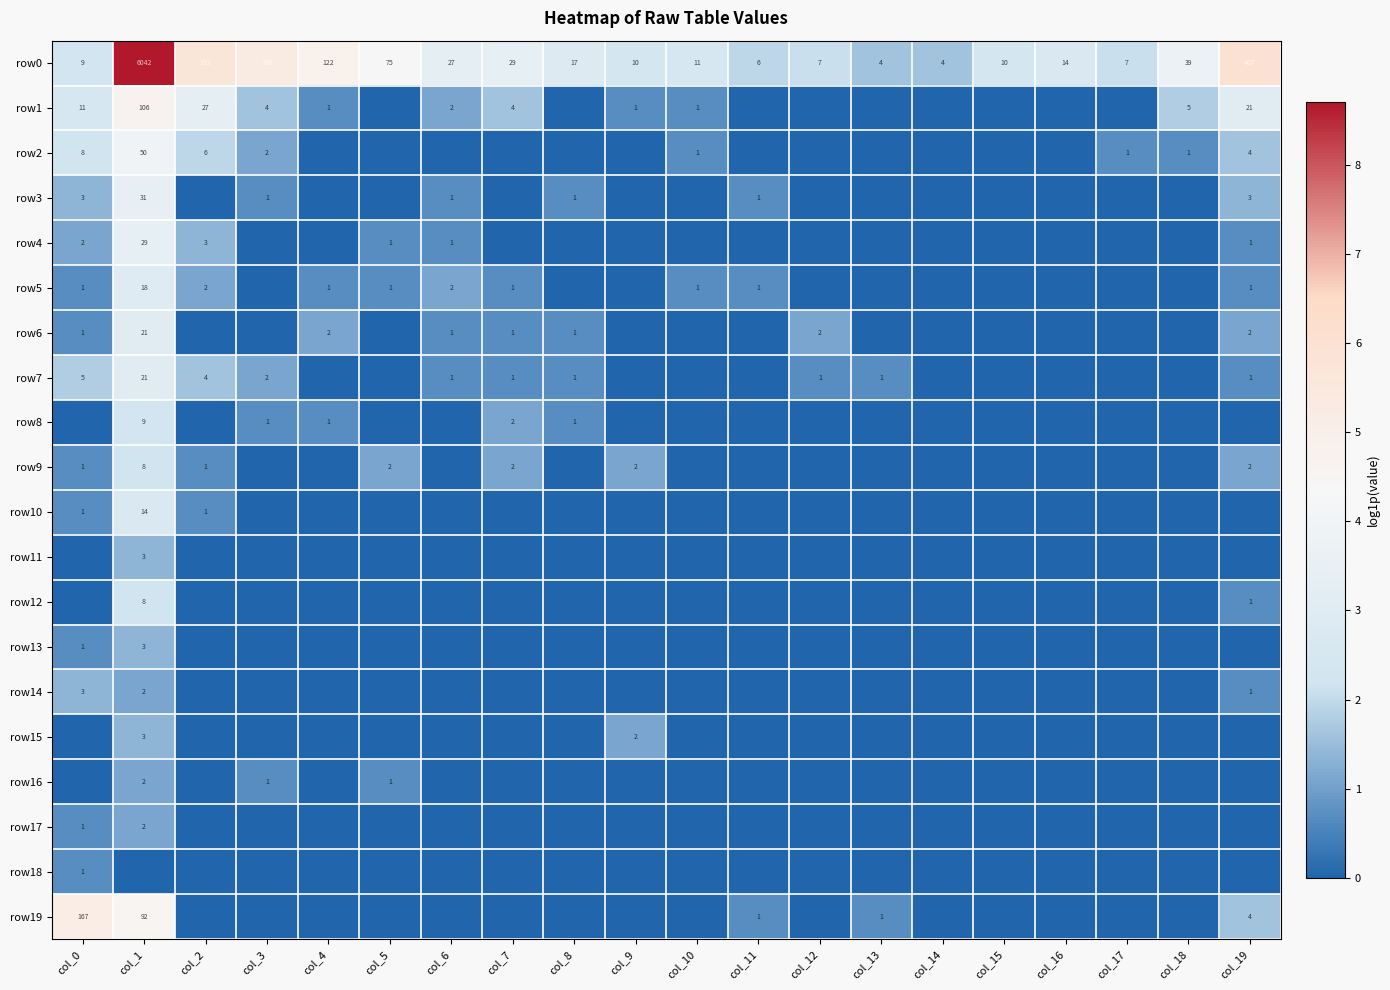

Is it true that row13 equals 1 at col_0?

True